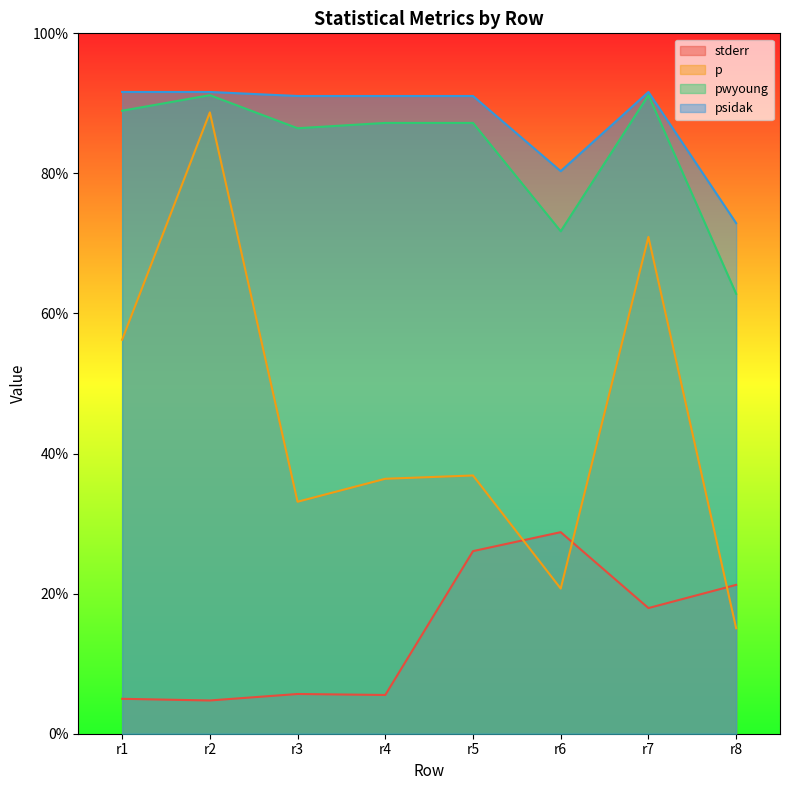

Rank the series at r6 from highest to lowest value.

psidak, pwyoung, stderr, p